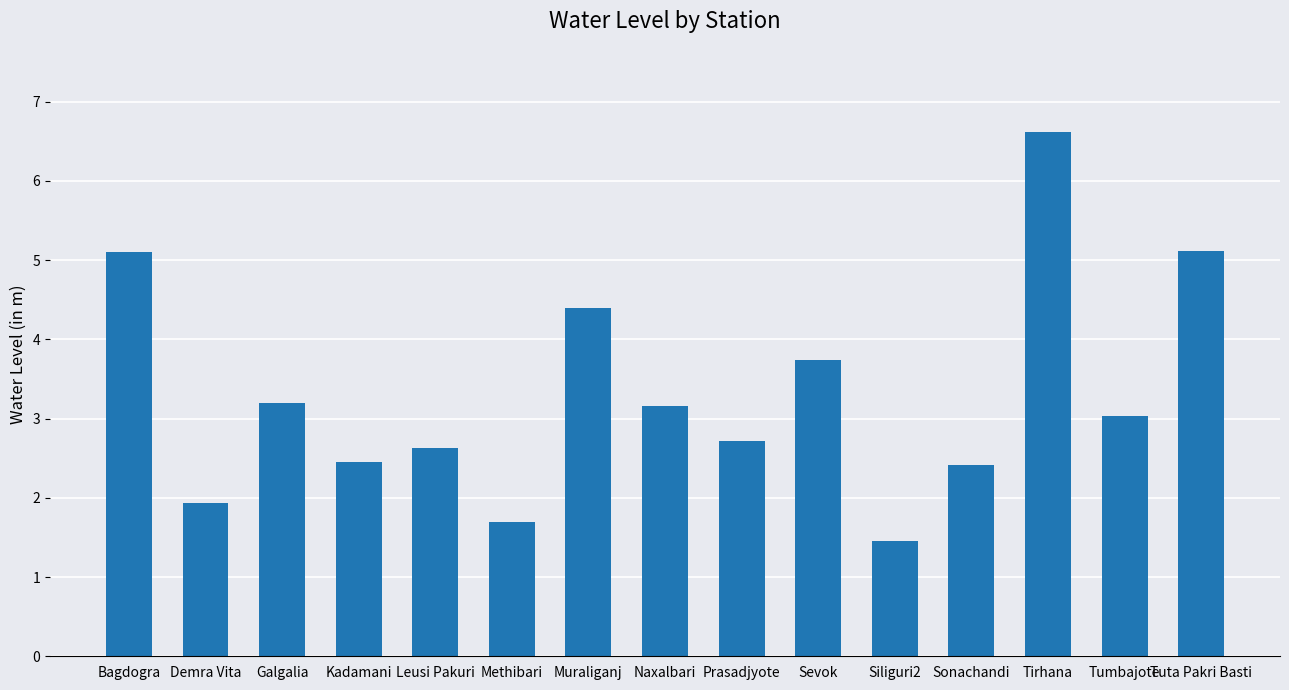

What is the sum of all values?

49.7